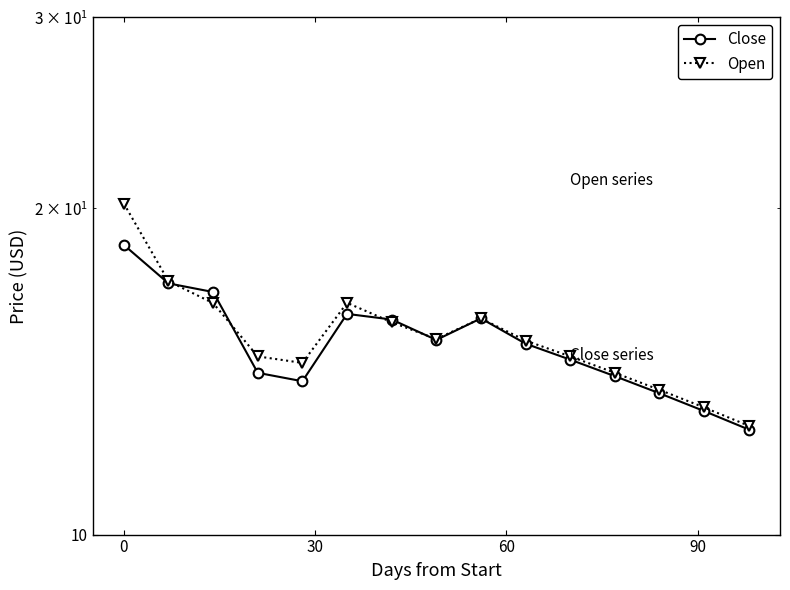

What is the maximum value for Open?

20.2